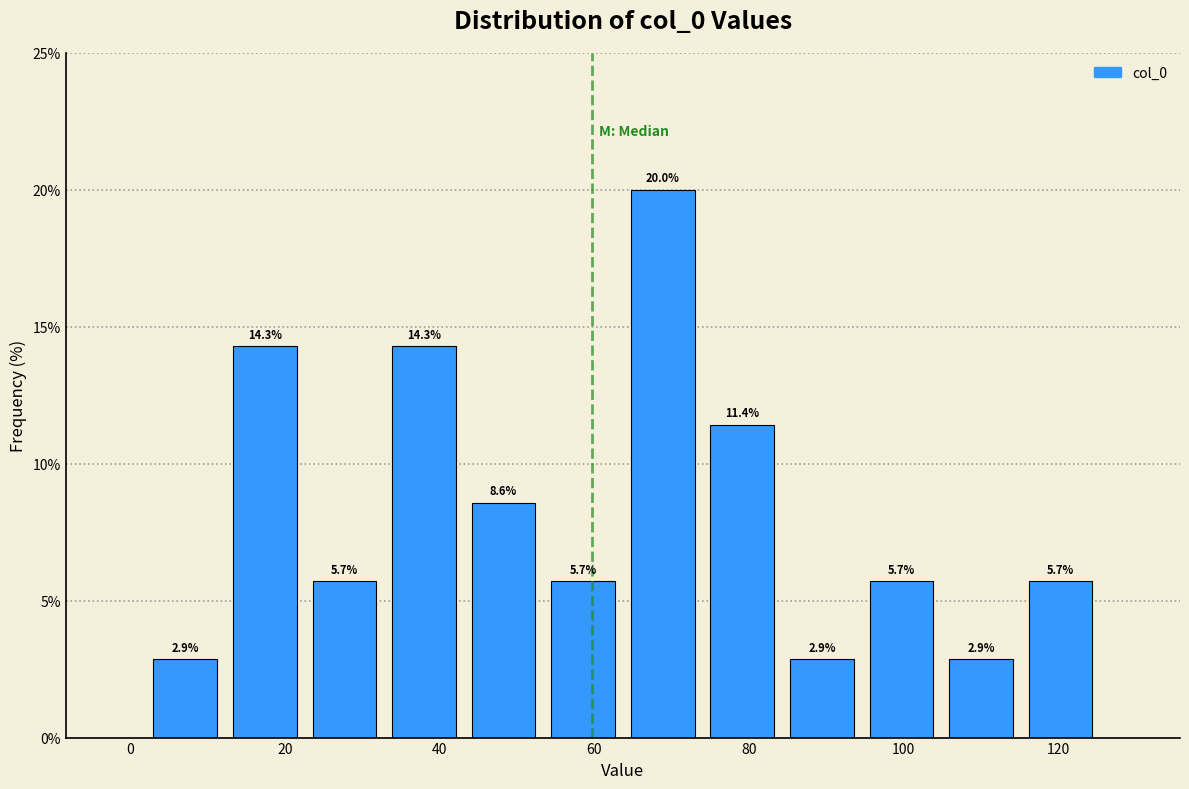

Over which range of the x-axis is the bar tallest?

64 to 74